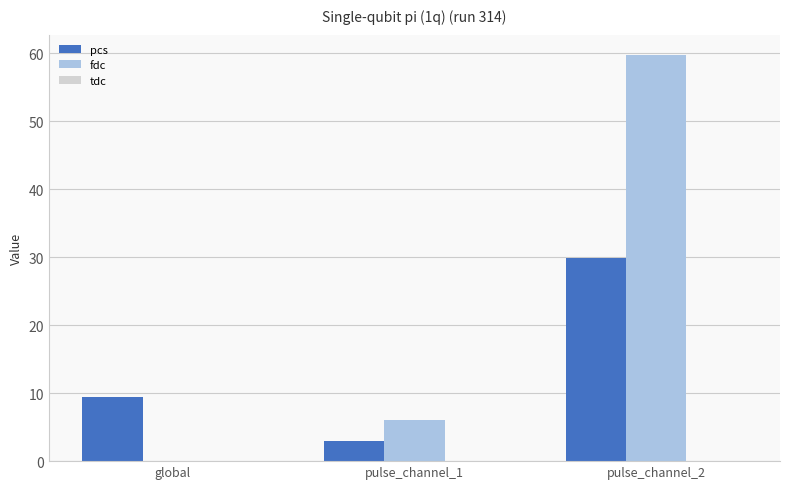

What is the greatest value displayed?

59.7